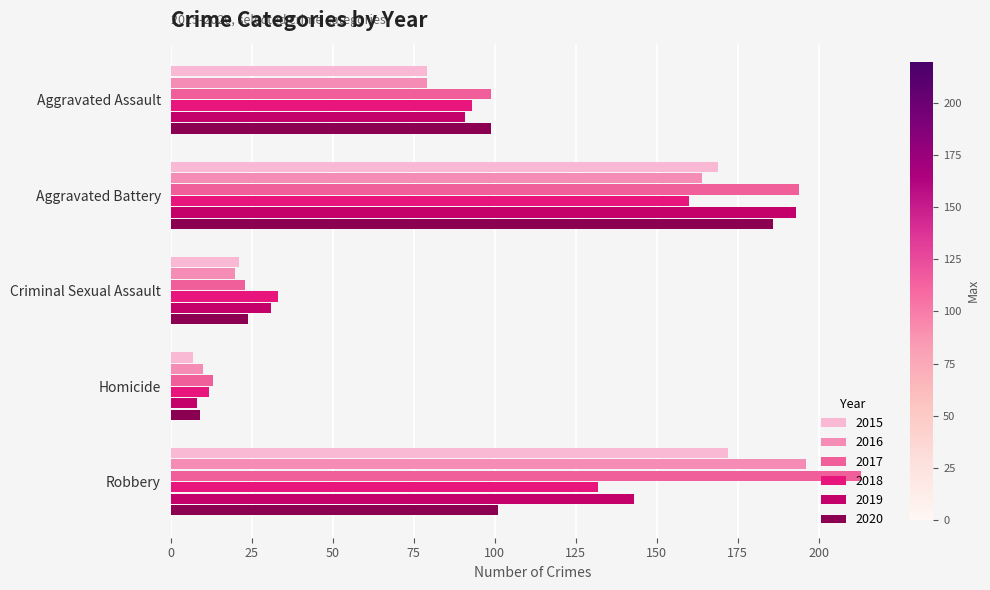

What is the difference between the highest and lowest values at Homicide?

6